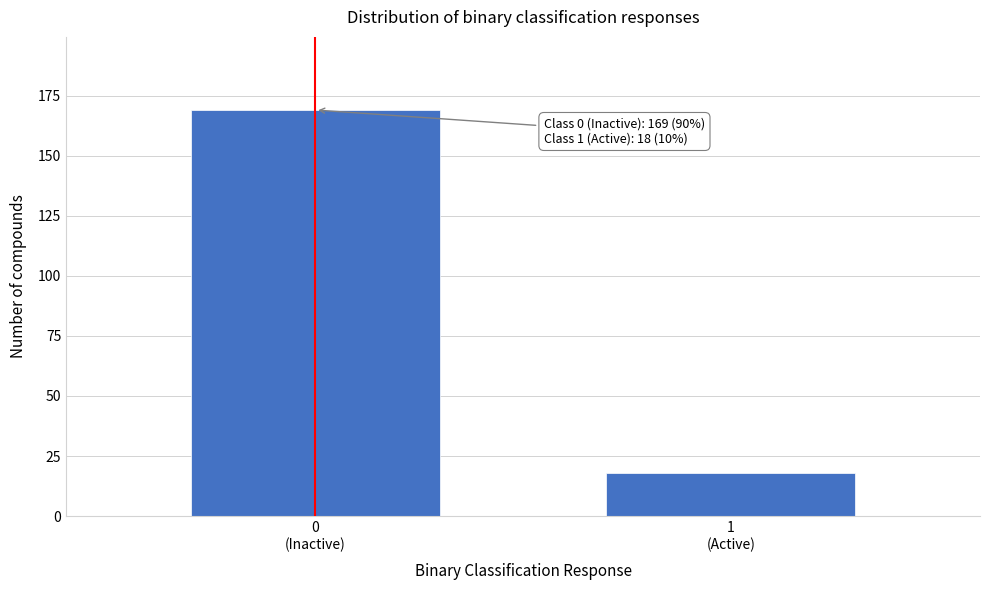

Reading left to right, transcribe all the data shown in this chart.

169	18